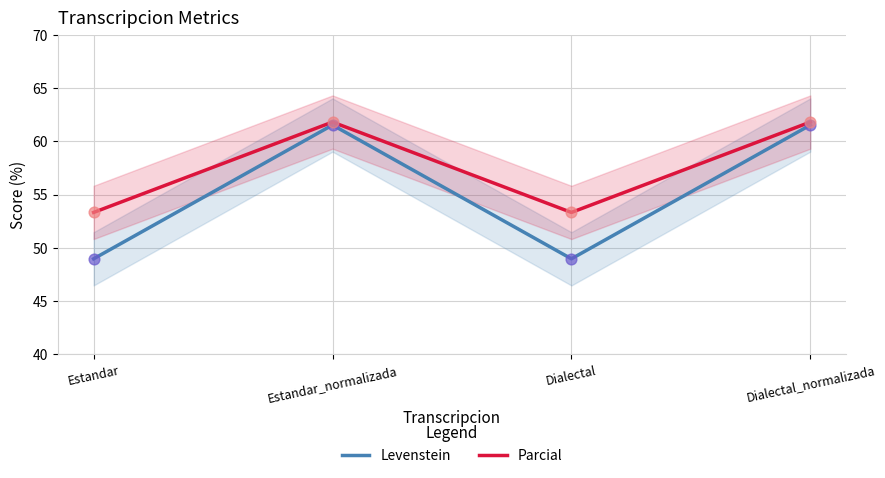

At how many categories does at least one series exceed 53?

4